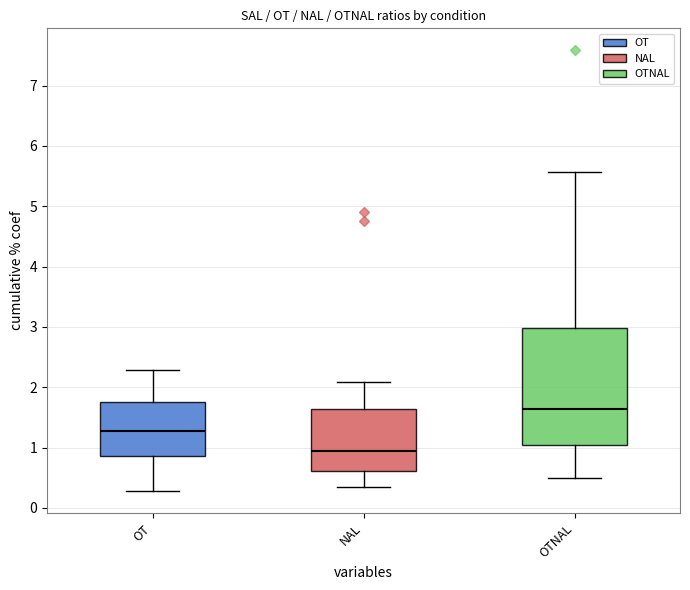

Comparing the boxes themselves (not the whiskers), which one is the tallest?

OTNAL